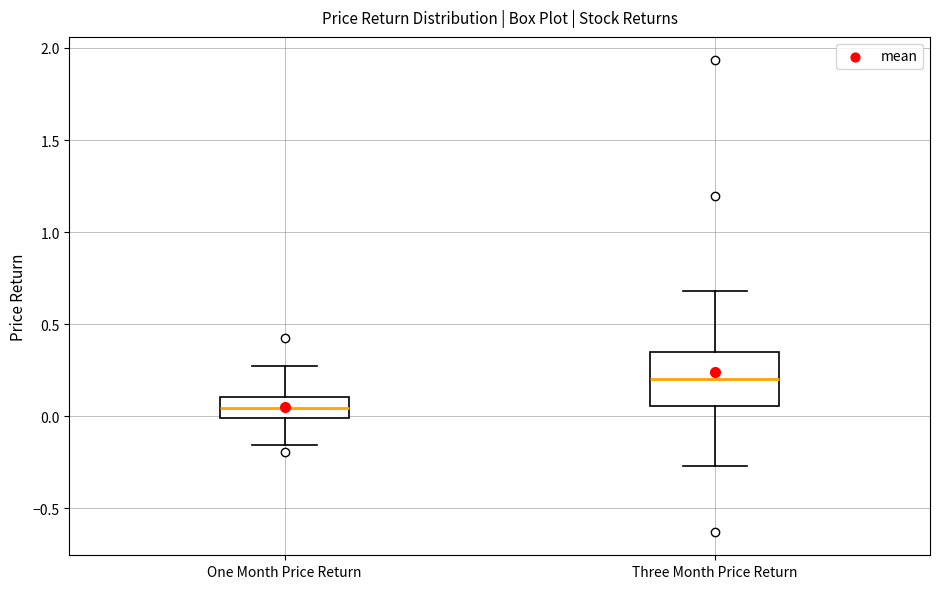

Where does the median line of the box for One Month Price Return sit on the y-axis? The values are not printed on the chart, so give them approximately, as read against the axis.

0.05